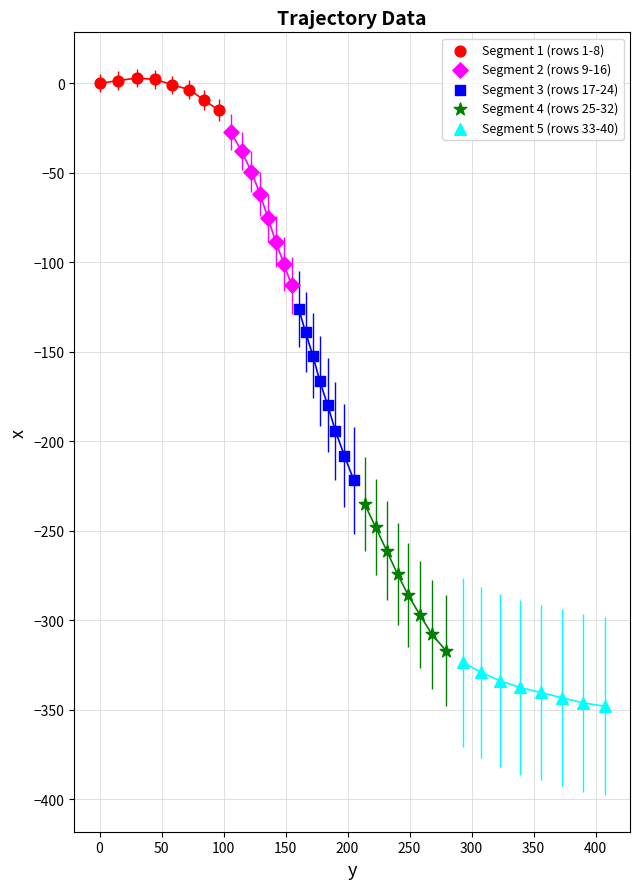

What are all the series names shown in the legend?

Segment 1 (rows 1-8), Segment 2 (rows 9-16), Segment 3 (rows 17-24), Segment 4 (rows 25-32), Segment 5 (rows 33-40)